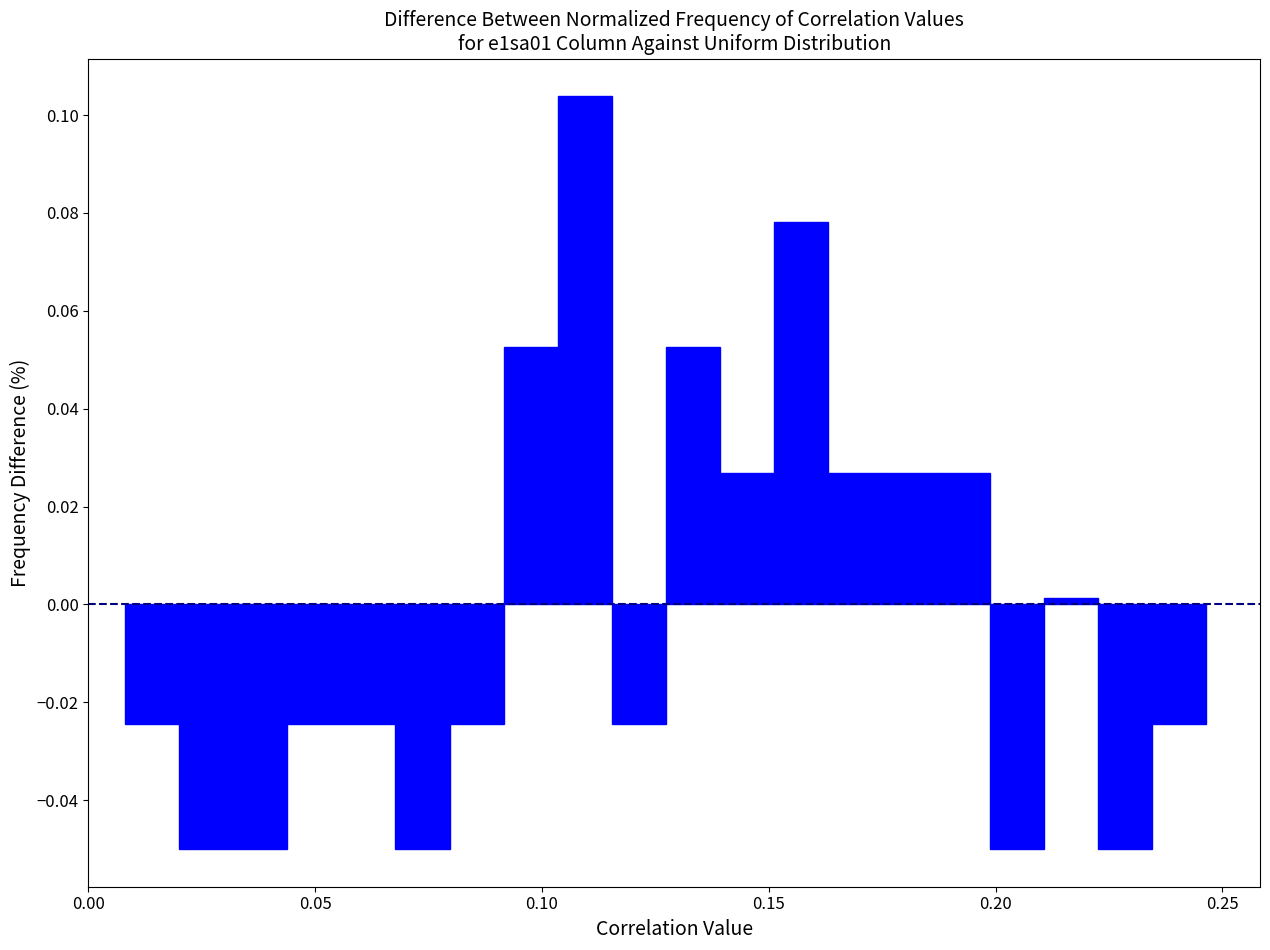

Around what value on the x-axis is the tallest bar? Give the approximate position of its centre, as read against the axis.

0.110